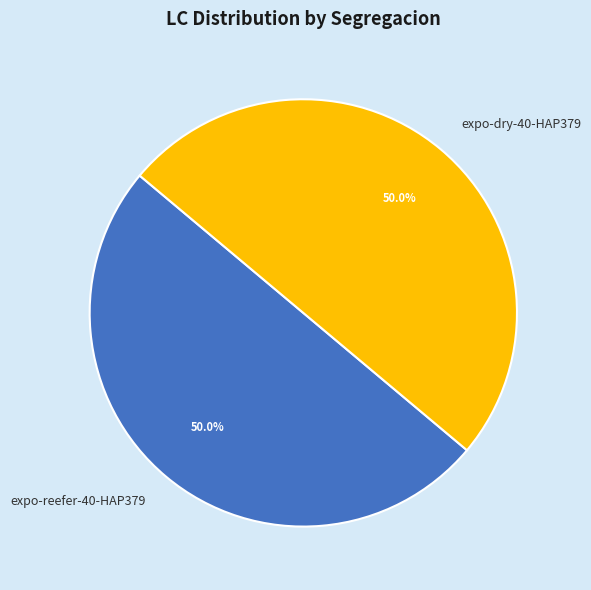

What is the ratio of the value at expo-reefer-40-HAP379 to the value at expo-dry-40-HAP379?

1.0